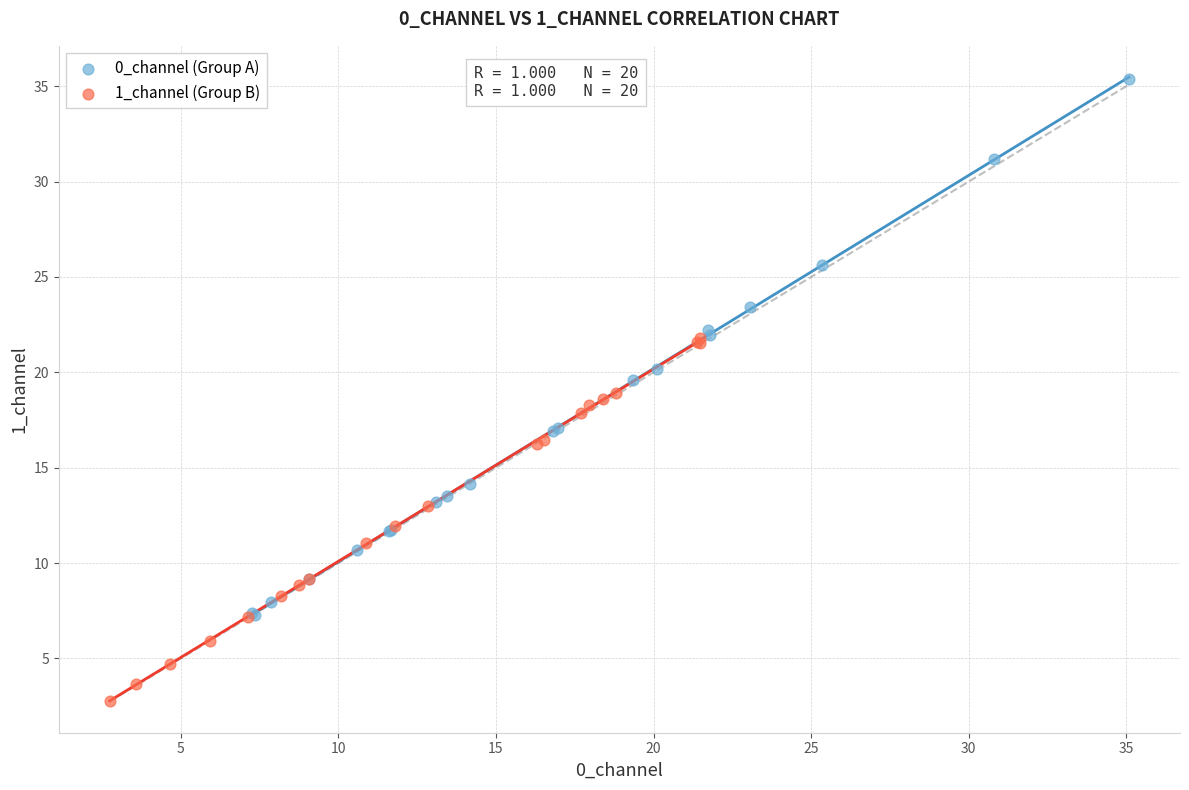

Which series has the largest Y range (max minus min)?

0_channel (Group A)